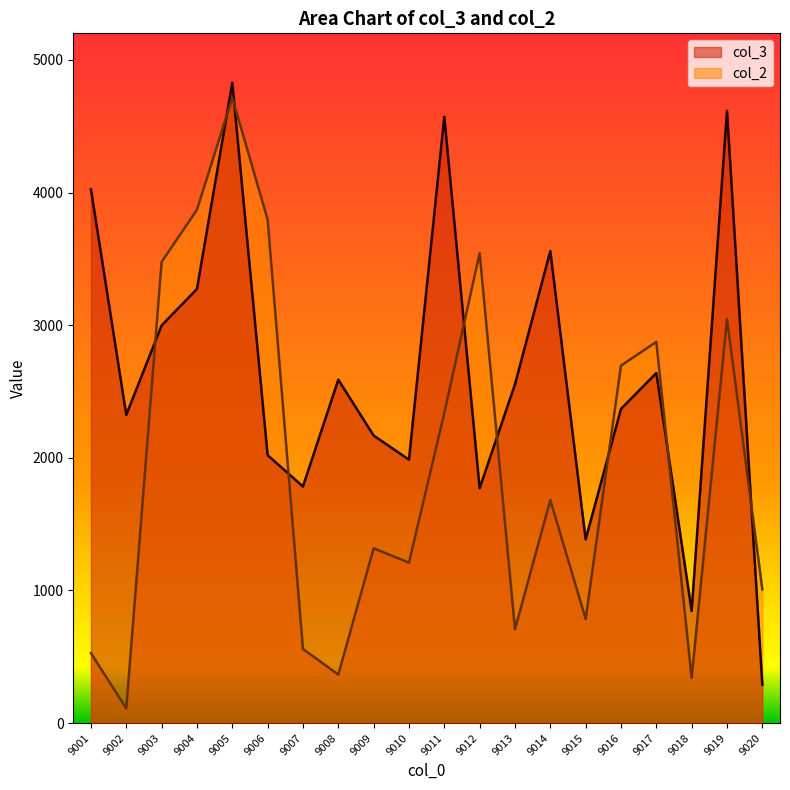

What is the smallest value displayed?

111